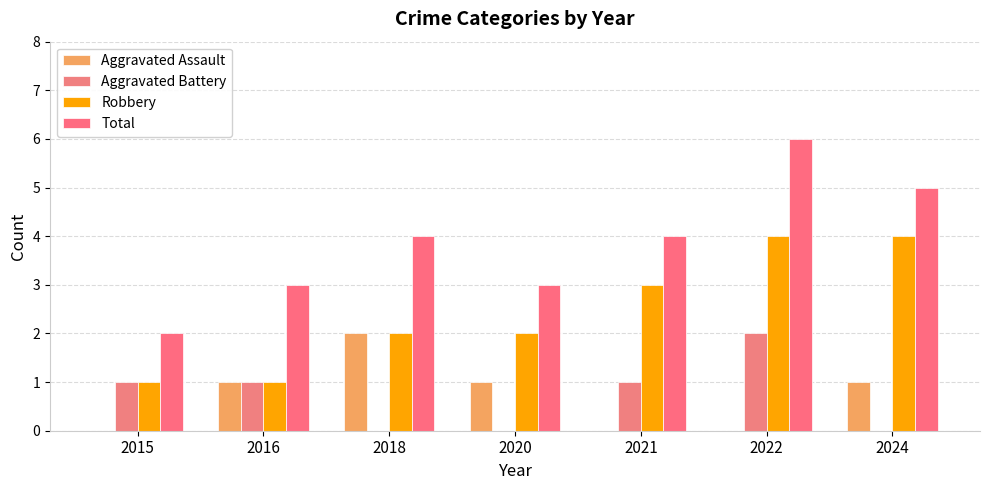

Is it true that Robbery equals 4 at 2022?

True